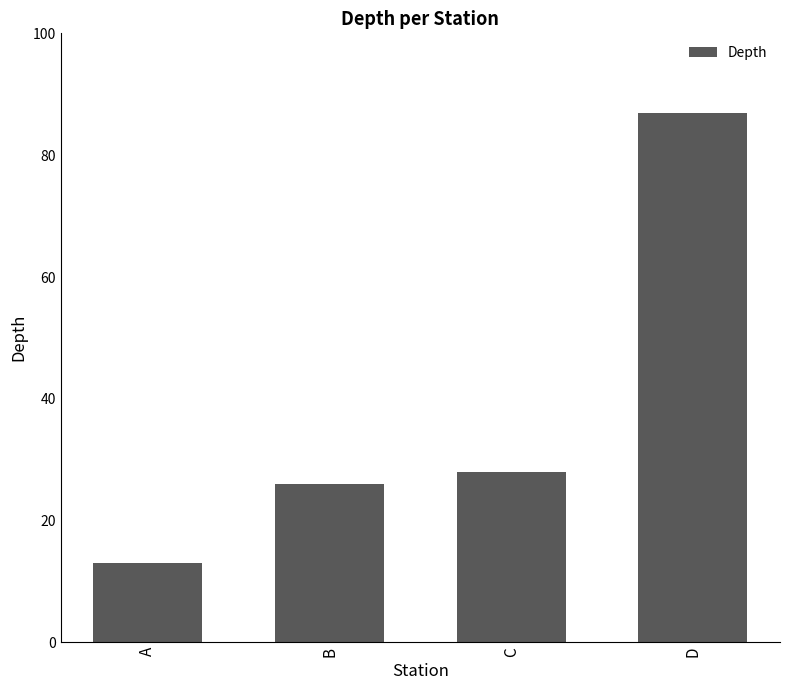

What is the difference between the maximum and second lowest values?

61